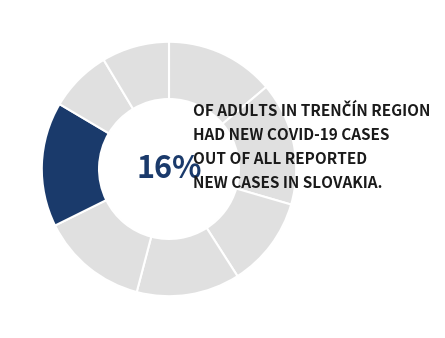

How many slices are in this pie chart?

8